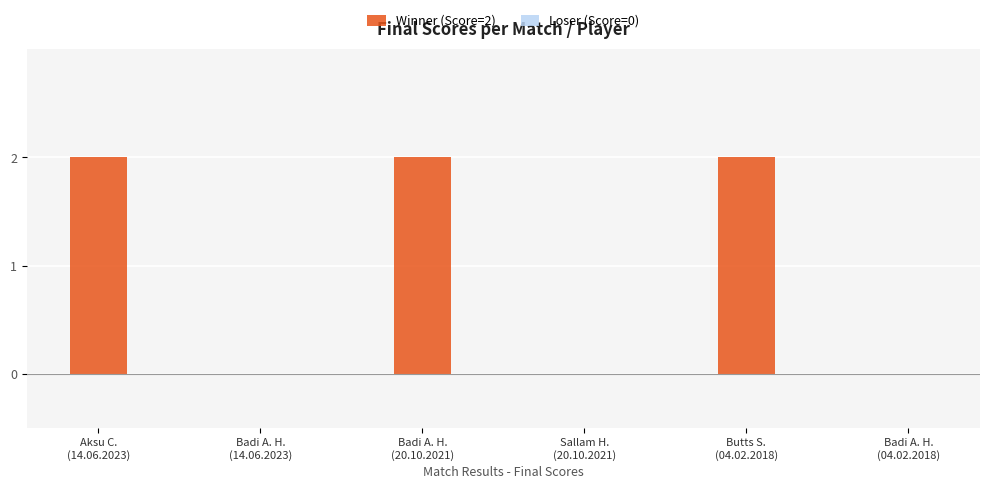

How many distinct data groups are displayed?

2